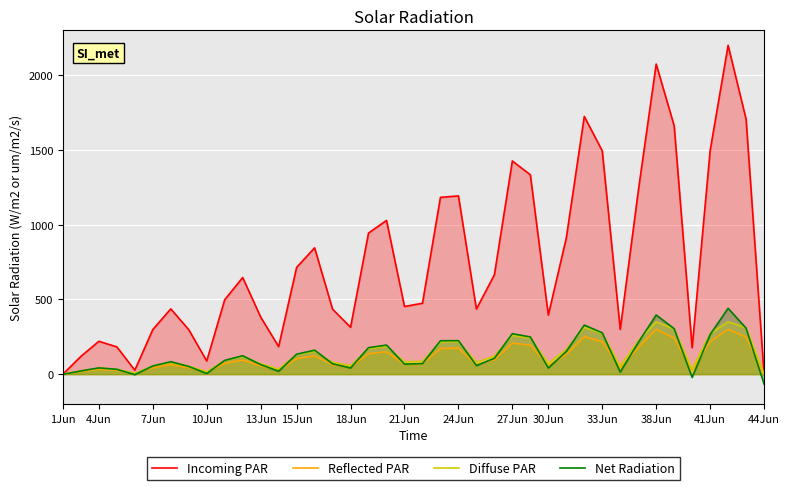

Which series ends up on top after the final intersection of Net Radiation and Diffuse PAR?

Diffuse PAR